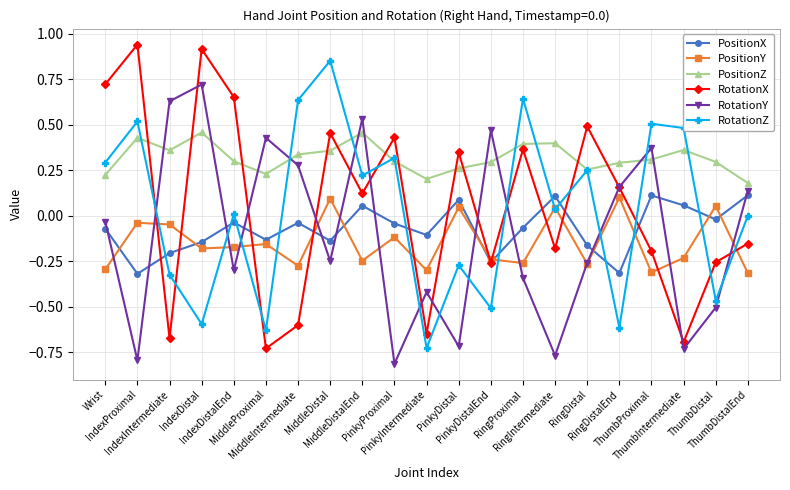

Which category has the lowest value in the RotationX series?

MiddleProximal